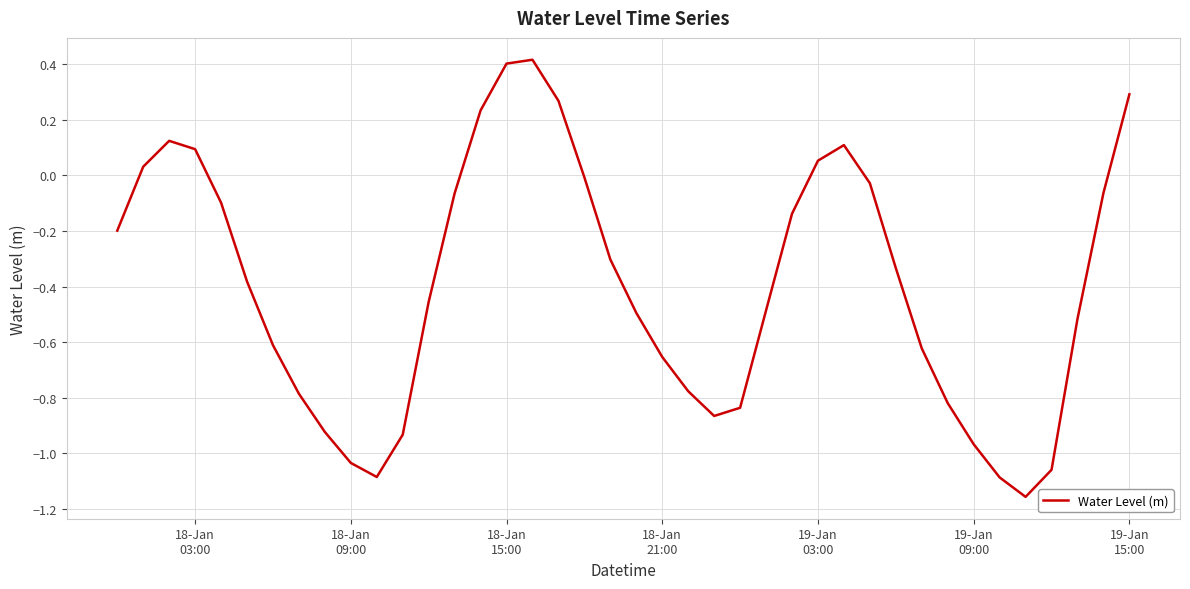

What is the maximum value shown in the chart?

0.4